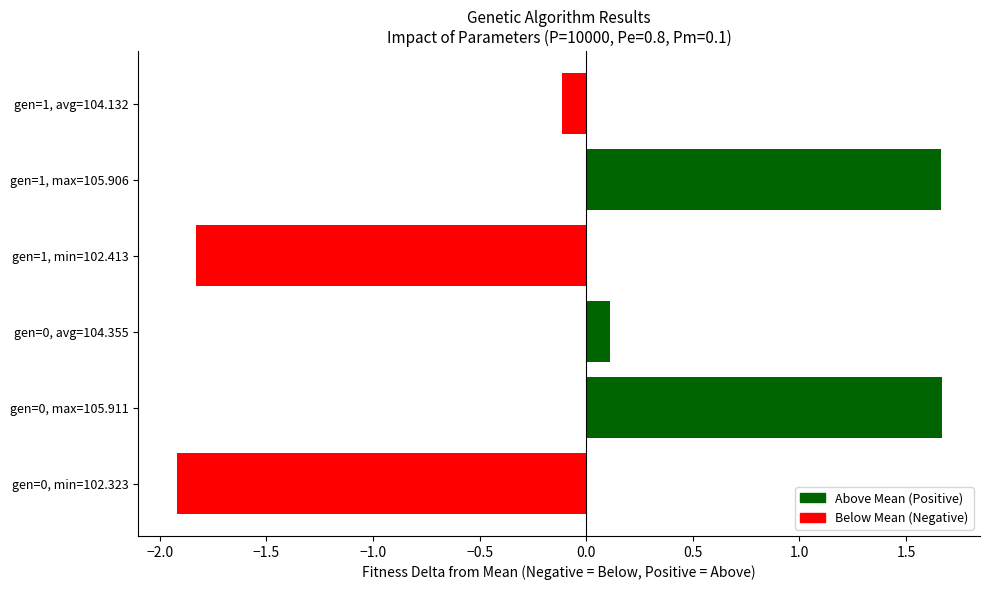

Is it true that the value at gen=0, min=102.323 is -1.9?

True